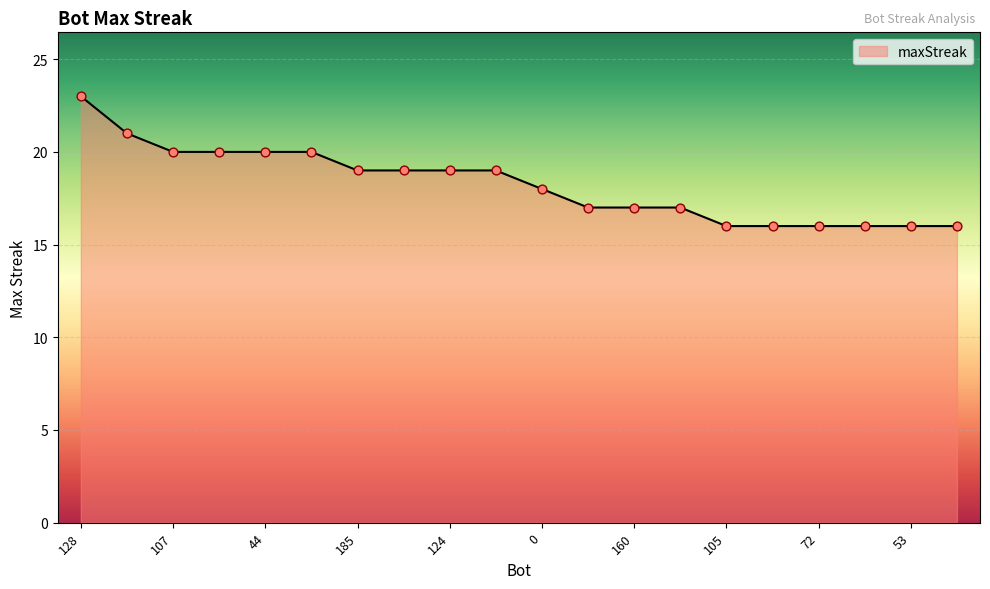

What is the maximum value shown in the chart?

23